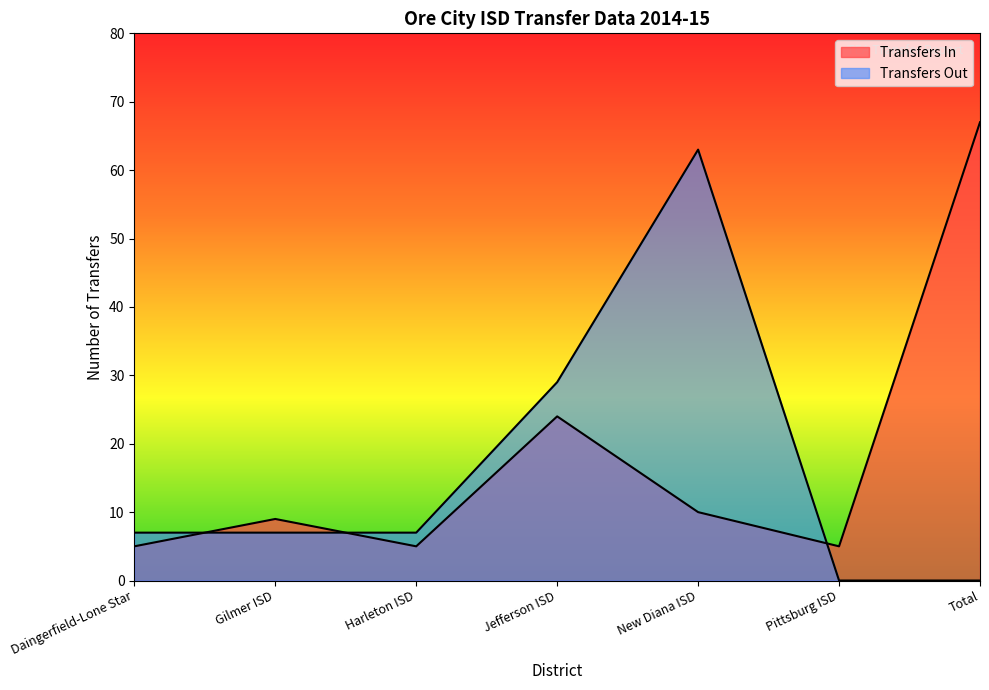

Which has a higher value, Gilmer ISD or Daingerfield-Lone Star?

Gilmer ISD